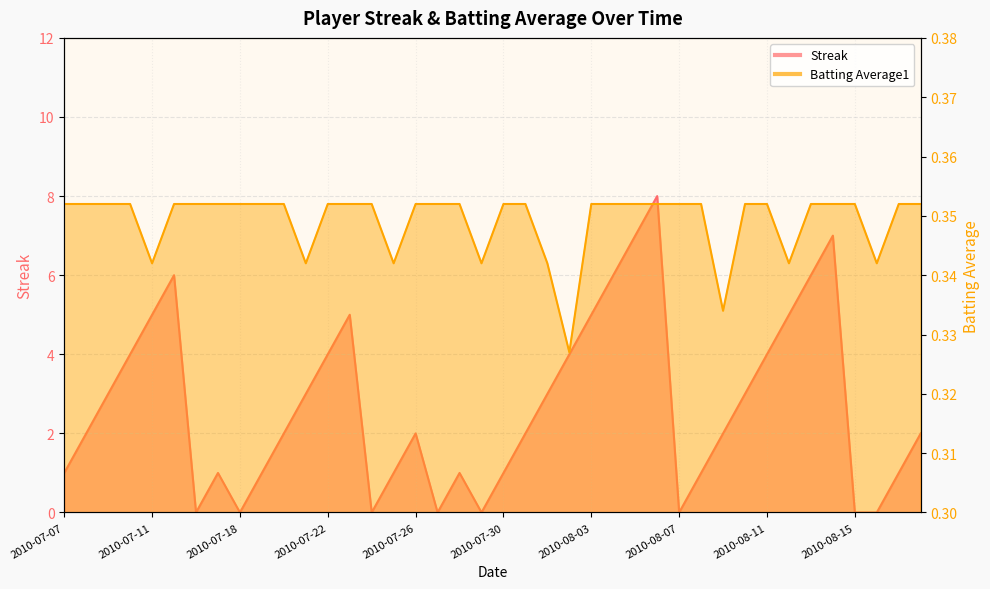

What is the spread (max minus min) of values at 2010-08-12?

4.7